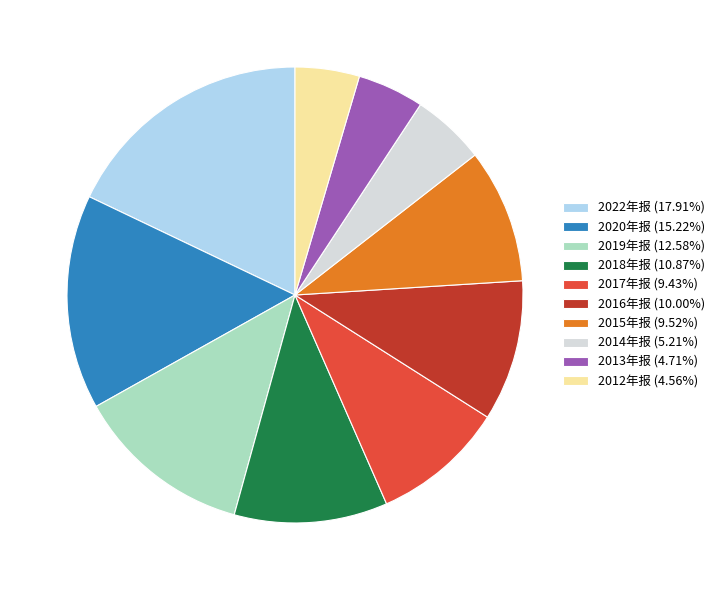

Which category has the biggest portion of the pie?

2022年报